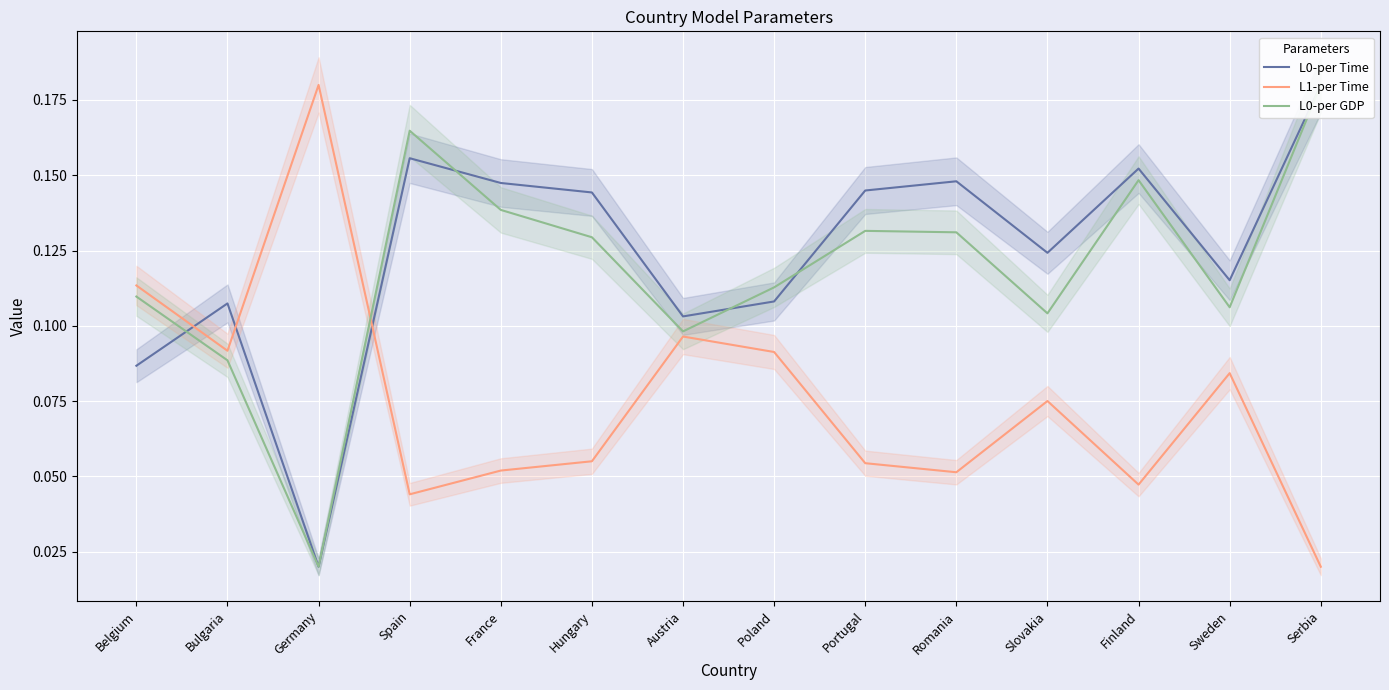

True or false: L0-per GDP has more than 1 points higher than both neighbors.

True